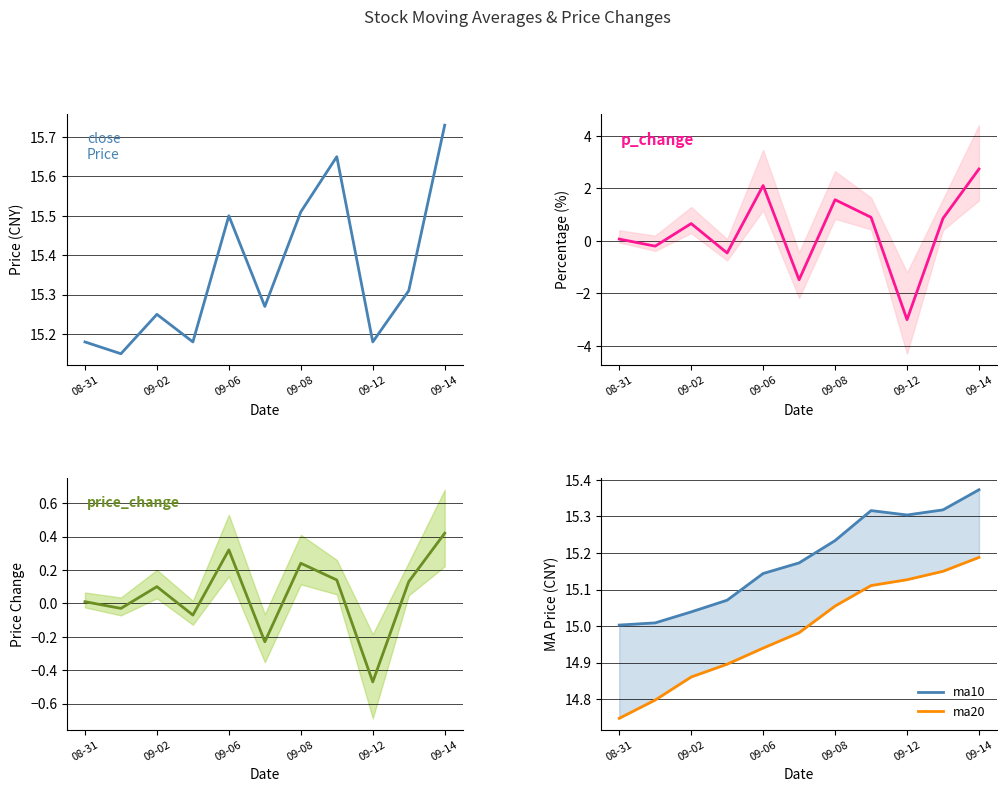

What is the greatest value displayed?

15.7